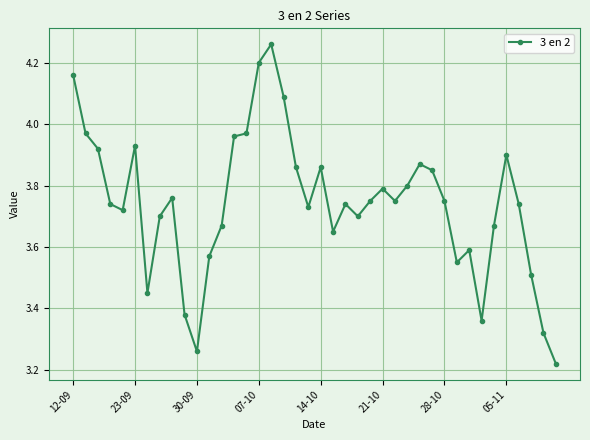

What is the difference between the second highest and minimum values?

1.0